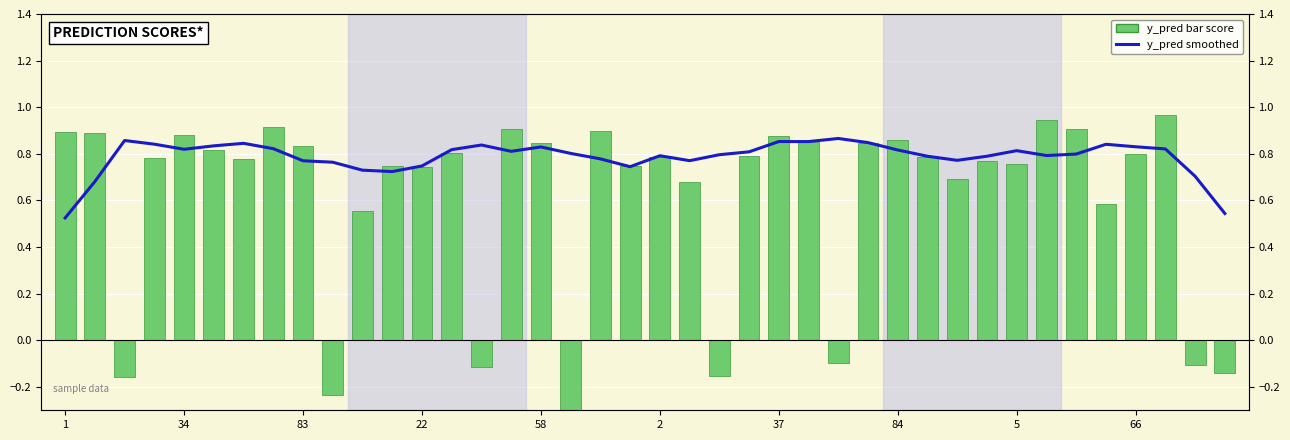

Which series has the largest range (max minus min)?

y_pred score